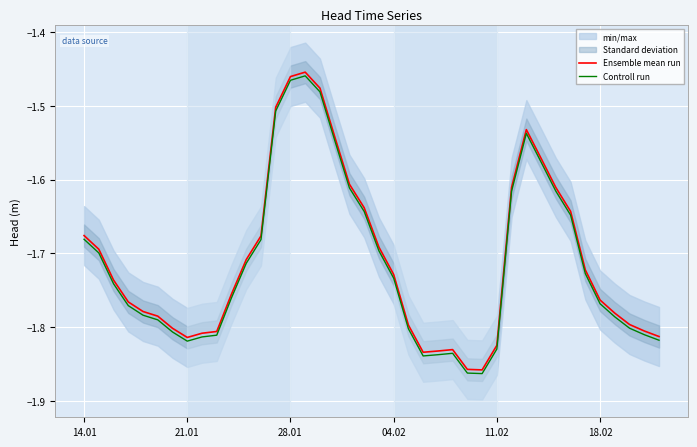

True or false: Ensemble mean run has more than 2 points higher than both neighbors.

True